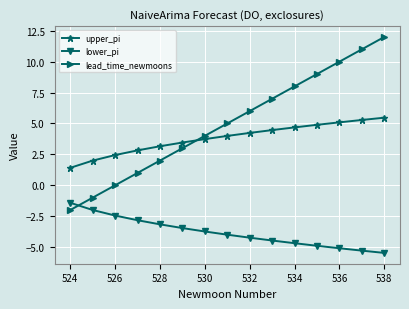

What is the sum of all lower_pi values?

-57.2